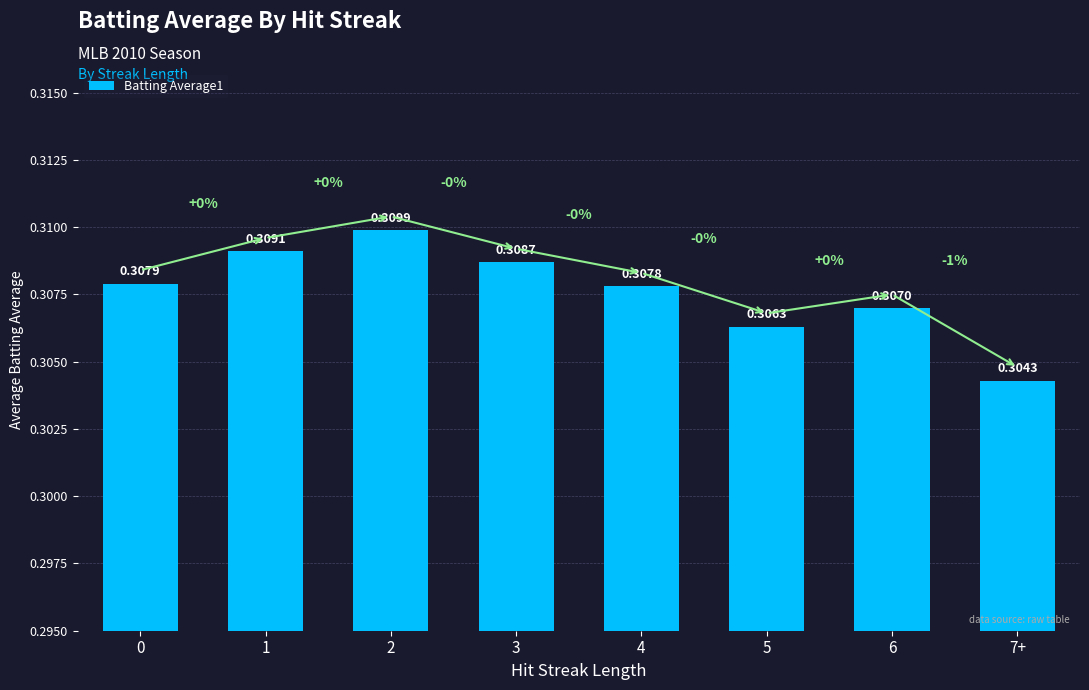

What is the sum of all values?

2.5